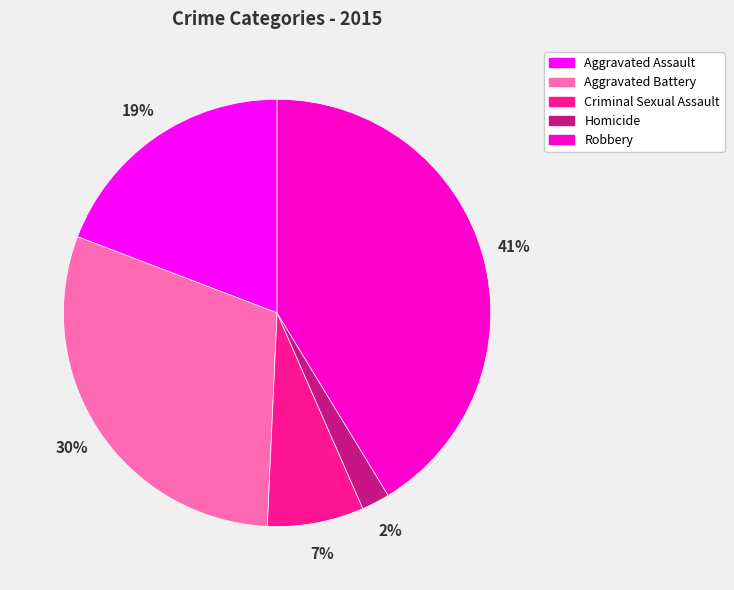

Between Aggravated Battery and Aggravated Assault, which is larger?

Aggravated Battery